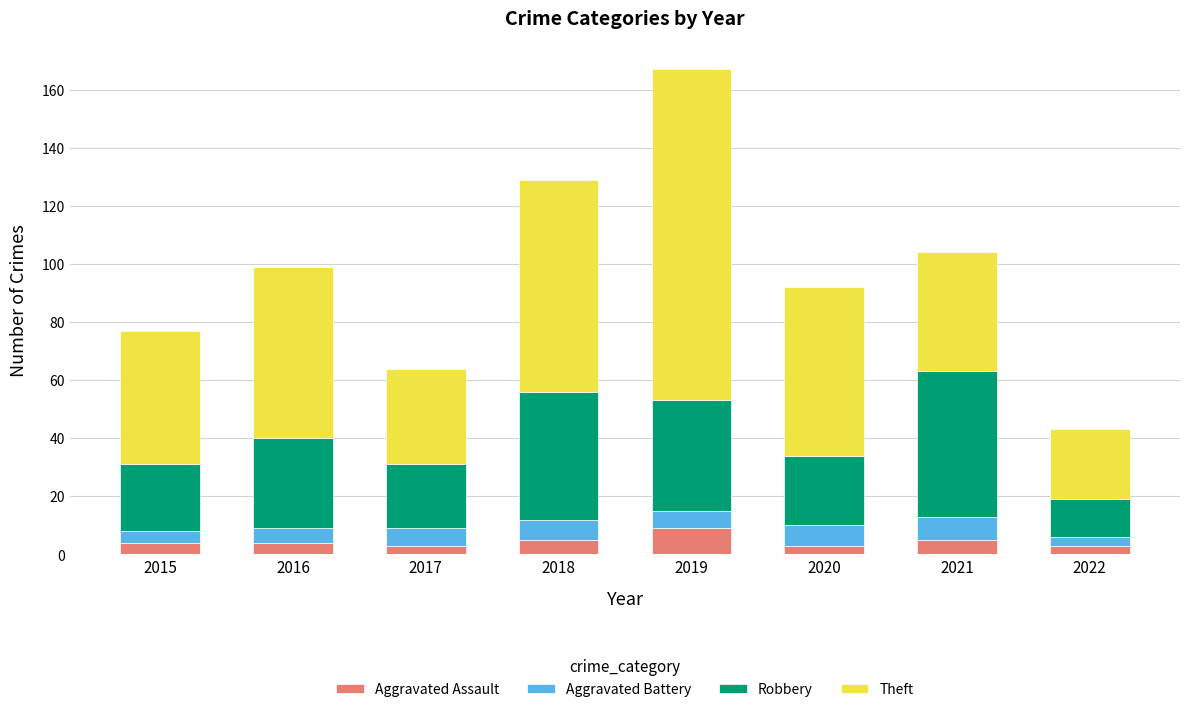

What is the highest value of the Aggravated Assault series?

9